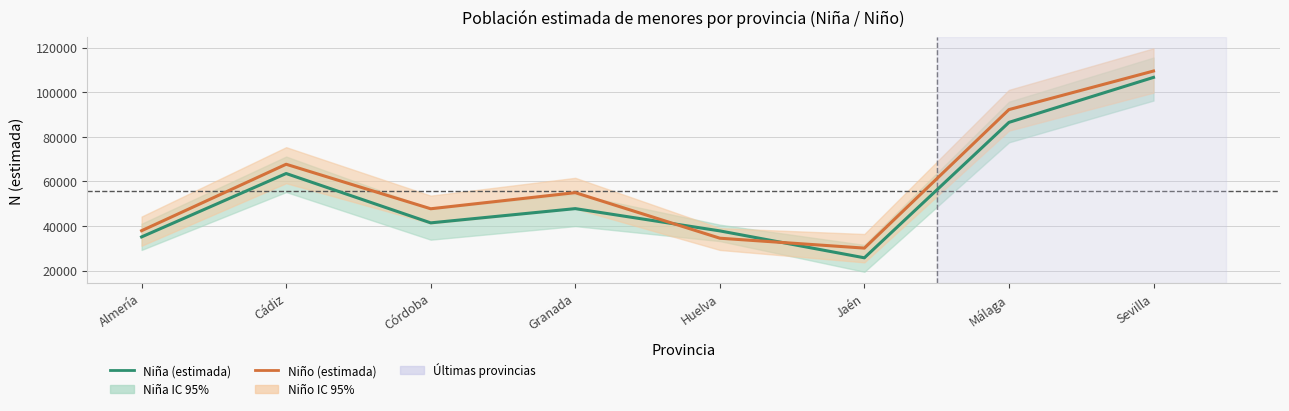

How many lines are shown in the chart?

2